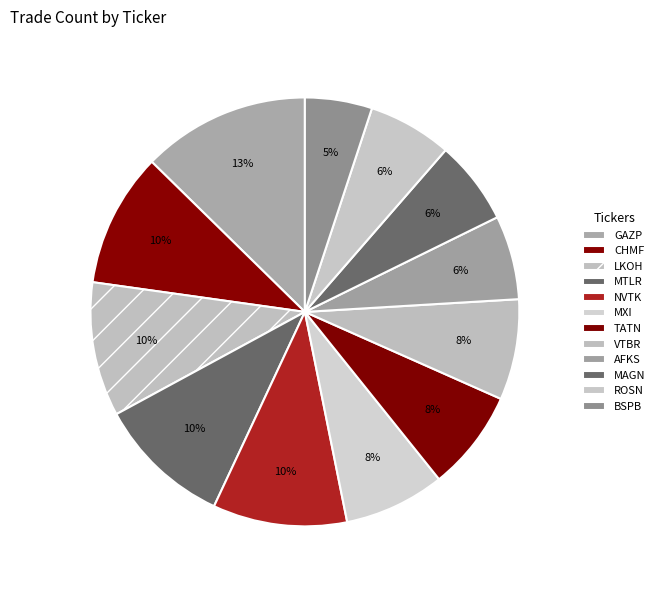

Is it true that MXI is 8% of the pie?

True